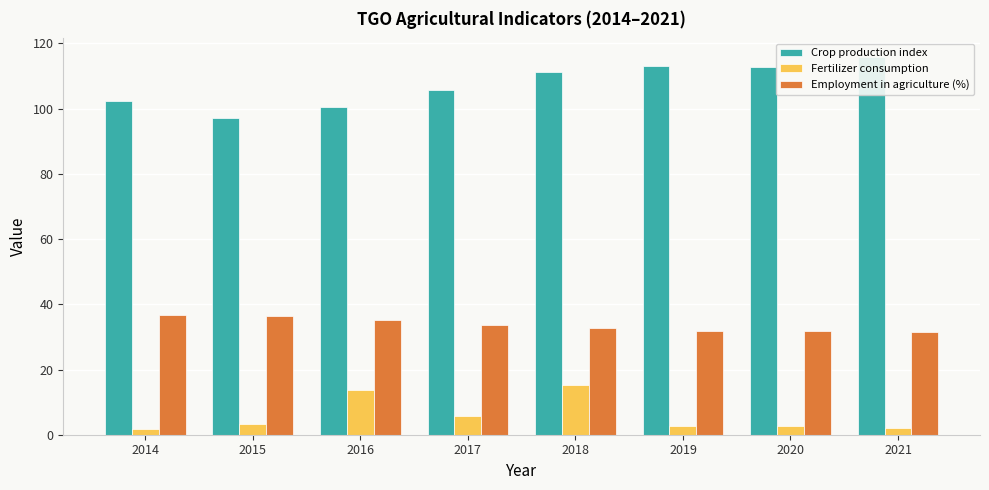

Which series changed the most between 2017 and 2021?

Crop production index